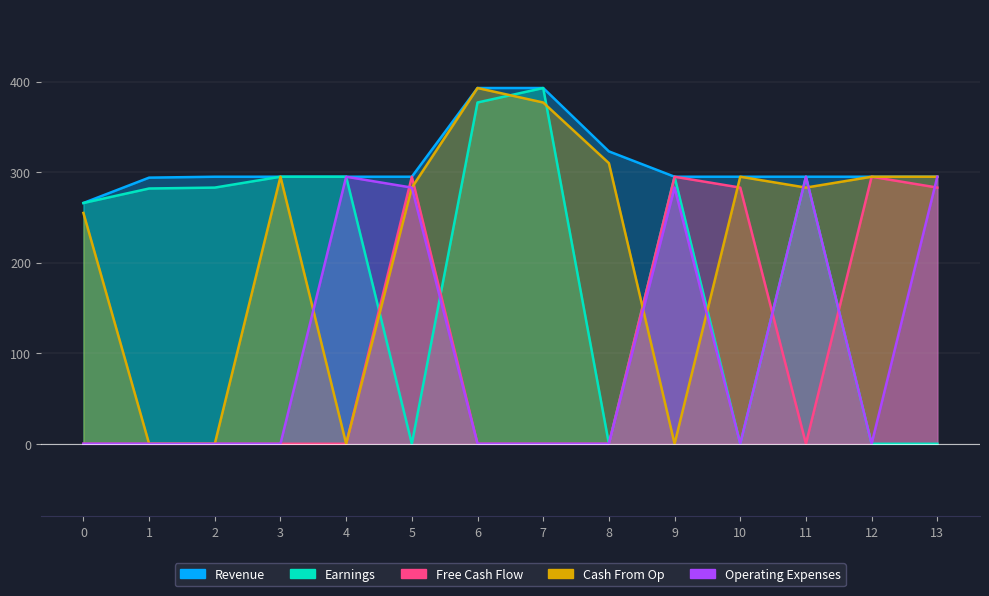

What is the value of the Earnings point at the 1st from the left?

266